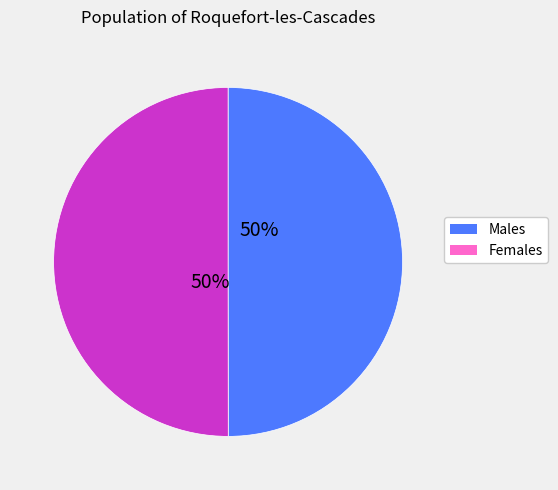

What percentage is the Females slice, to the nearest percent?

50%